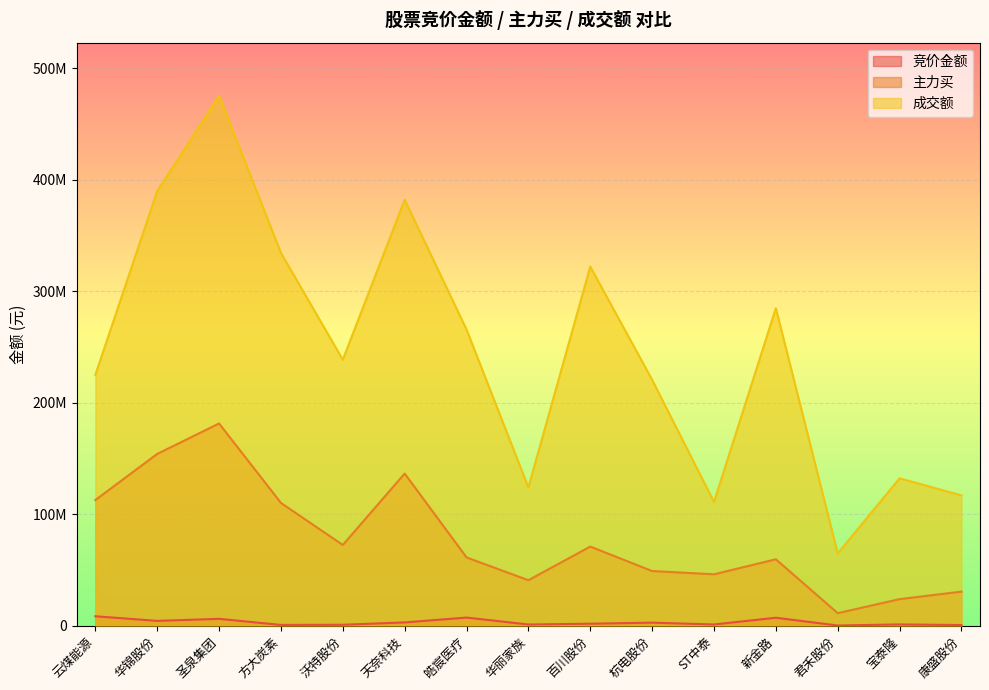

At which label is 主力买 closest to 96375878?

方大炭素